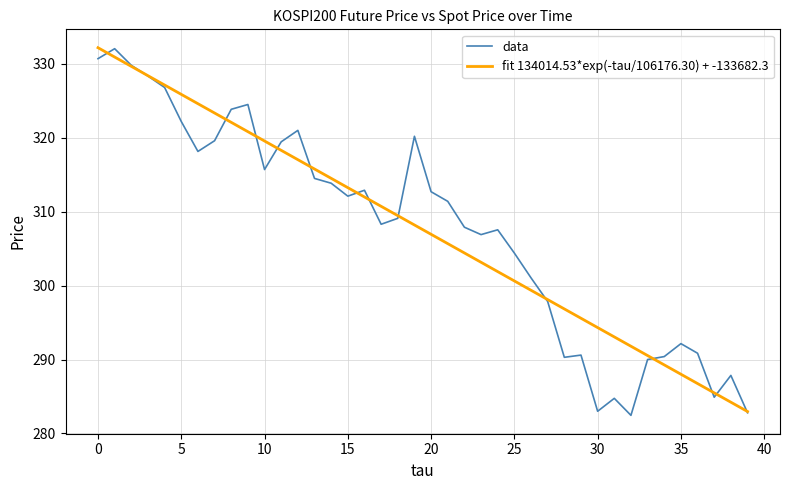

What is the highest value of the data series?

332.1